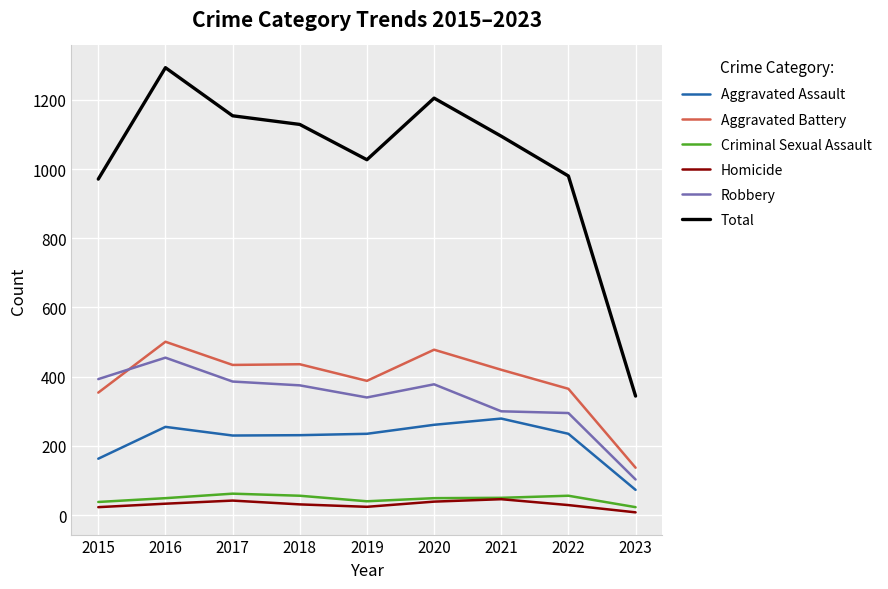

List the series in order of their peak value, highest first.

Total, Aggravated Battery, Robbery, Aggravated Assault, Criminal Sexual Assault, Homicide